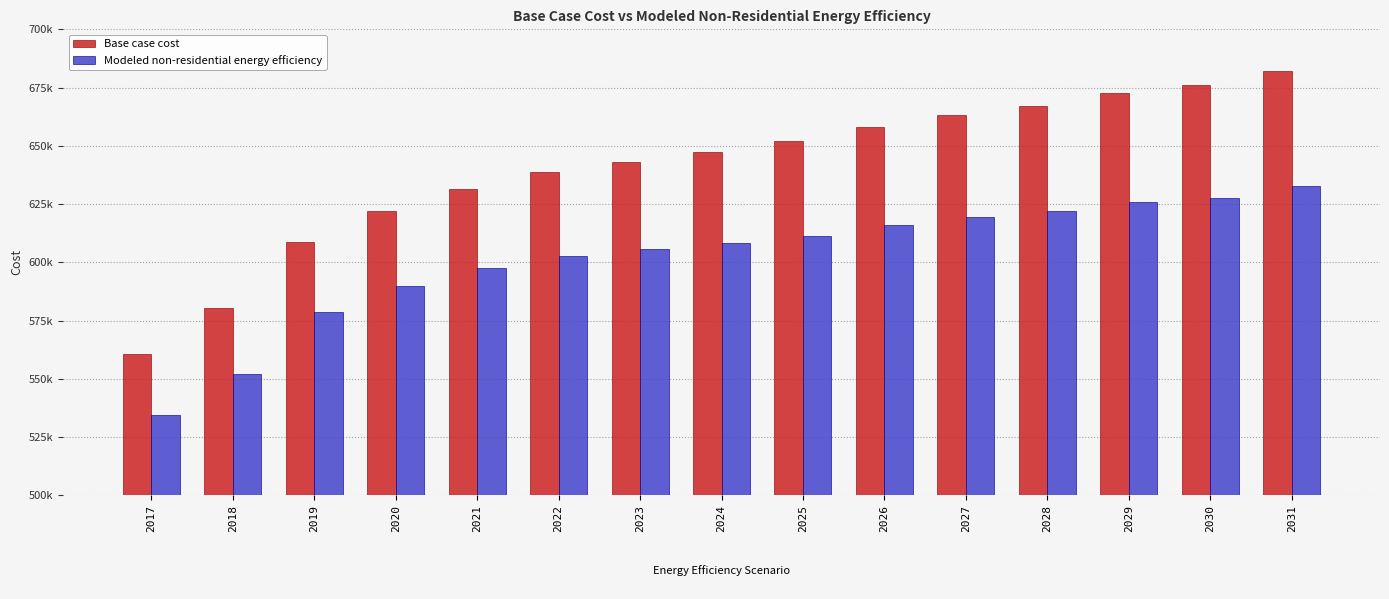

Which series has the largest total across all categories?

Base case cost